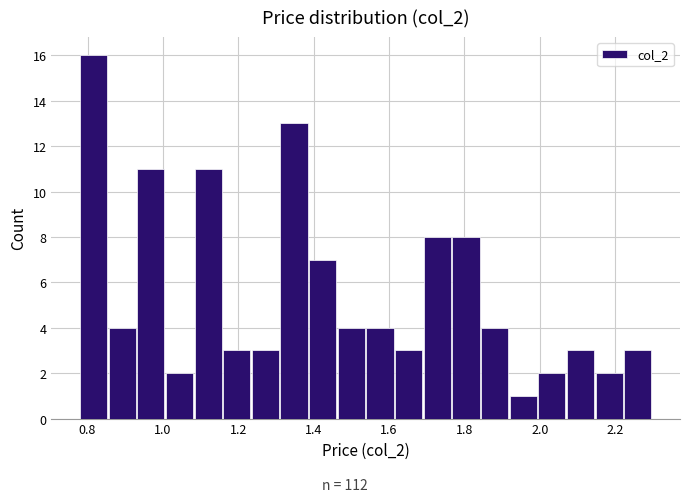

Read against the x-axis, roughly where is the centre of the tallest bar?

0.82